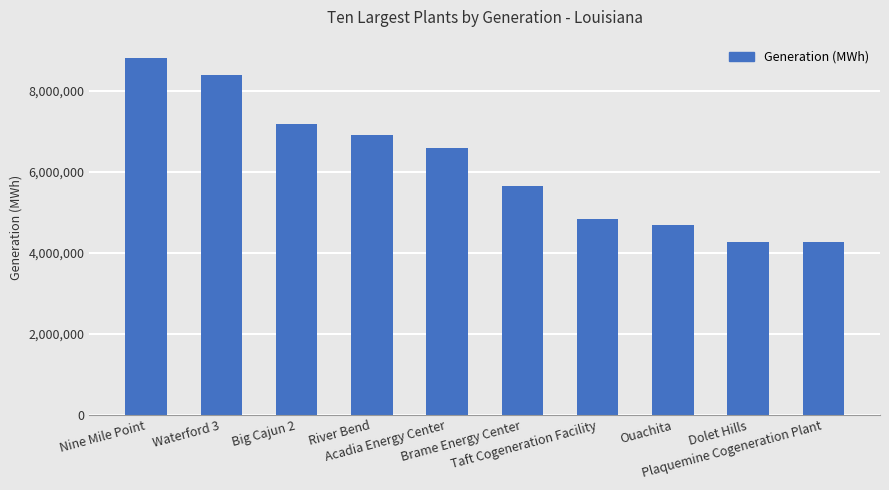

What is the change in value from Acadia Energy Center to Ouachita?

-1900291